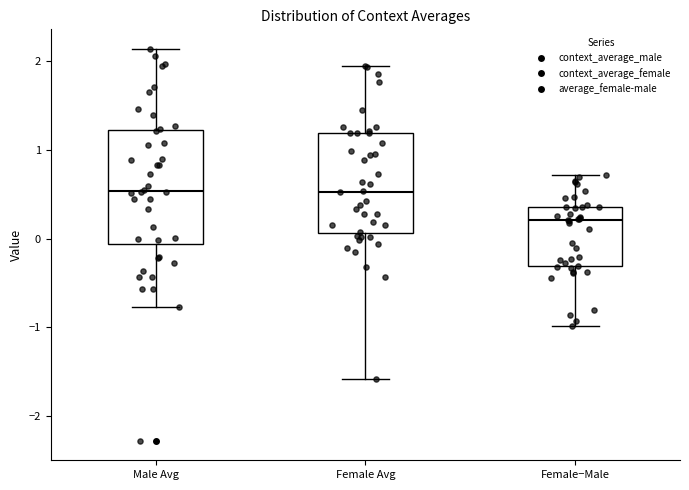

Reading left to right, read every box against the y-axis: the position of its median line, the range the box covers, and the ends of its whiskers. The values are not printed on the chart, so give them approximately, as read against the axis.

Male Avg: median 0.5, box -0.1 to 1.2, whiskers -0.8 to 2.1
Female Avg: median 0.5, box 0.1 to 1.2, whiskers -1.6 to 2.0
Female−Male: median 0.2, box -0.3 to 0.4, whiskers -1.0 to 0.7